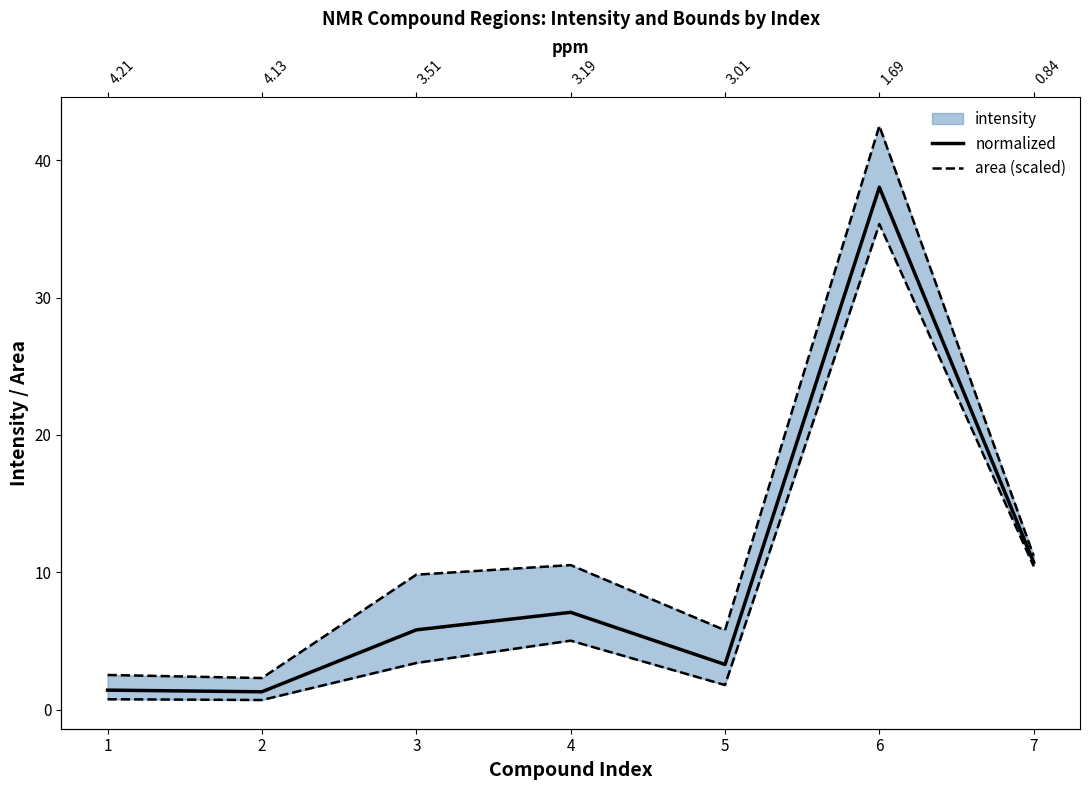

Reading left to right, transcribe all the data shown in this chart.

normalized: 1.4	1.3	5.8	7.1	3.3	38.0	10.7
area (scaled): 2.5	2.3	9.8	10.5	5.8	42.5	11.2